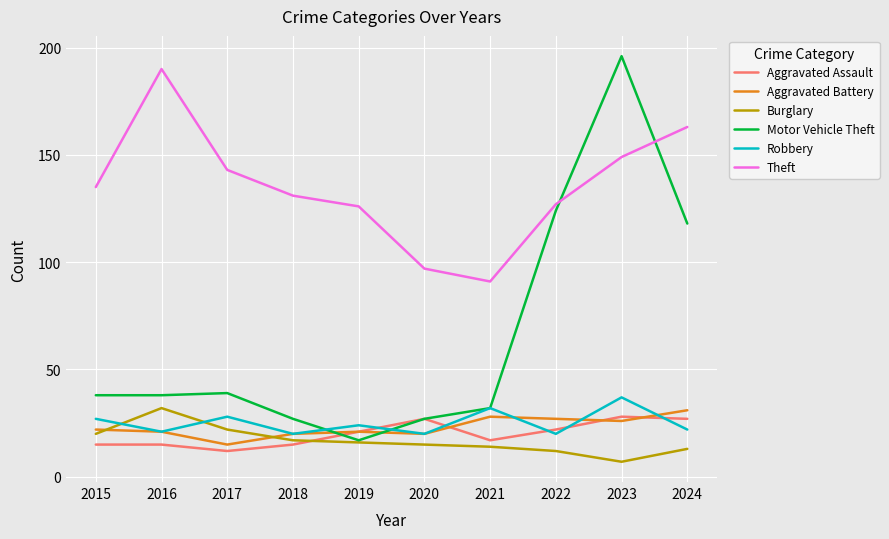

What is the difference between the maximum and minimum values in the Theft series?

99